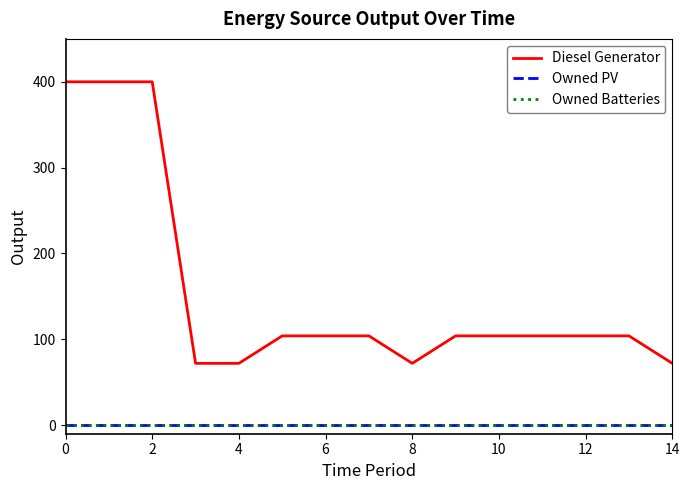

True or false: Diesel Generator has more than 1 interior local peaks.

False